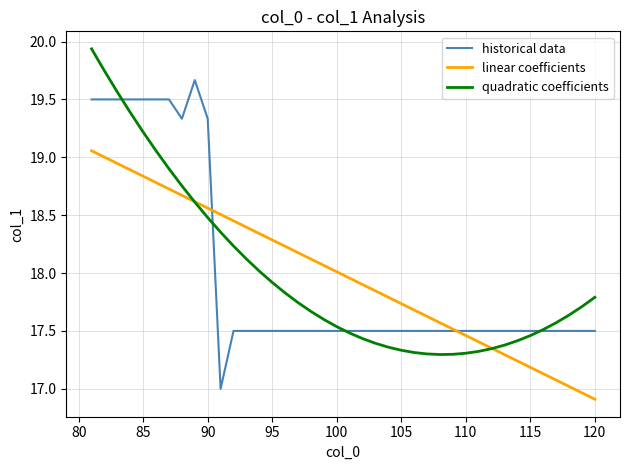

What is the minimum value shown in the chart?

16.9